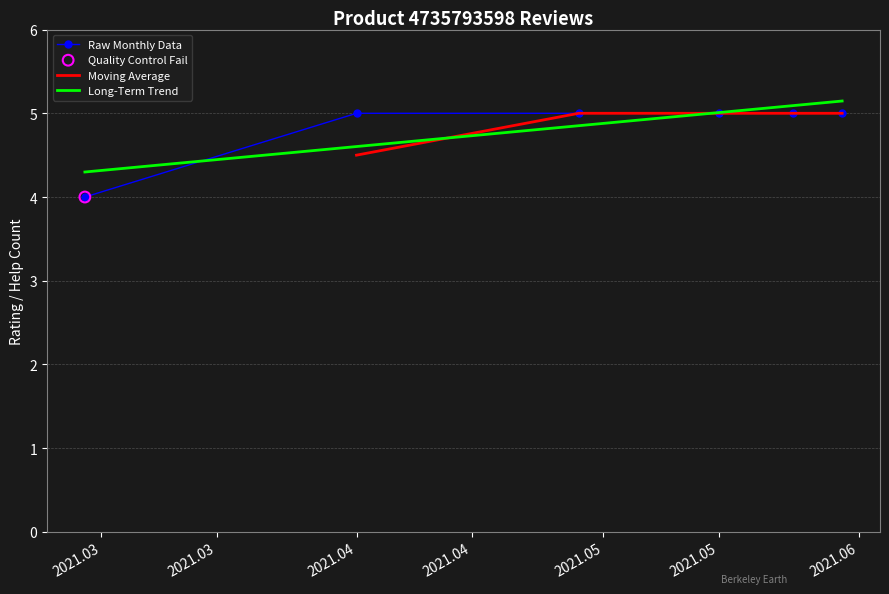

The Long-Term Trend series shows 6.6 at 2021.05. True or false?

False